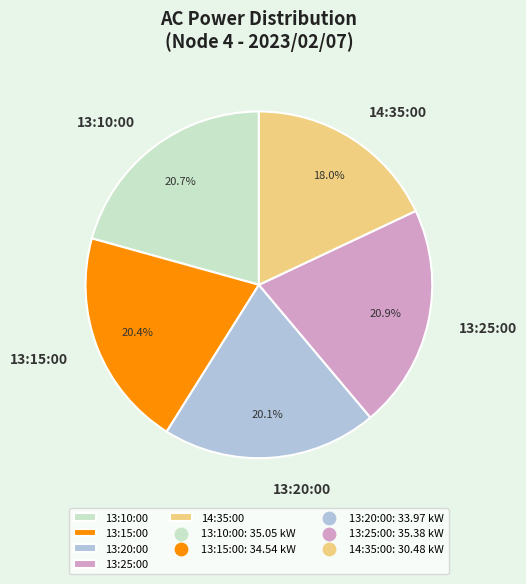

Which slice is the smallest?

14:35:00